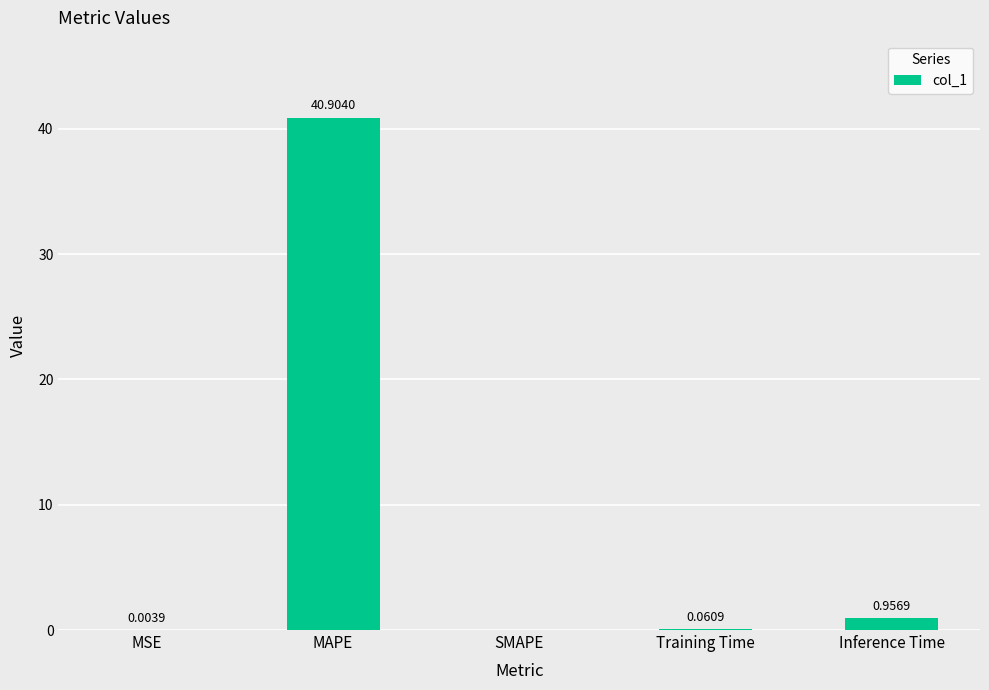

At which label is the value closest to 20?

Inference Time